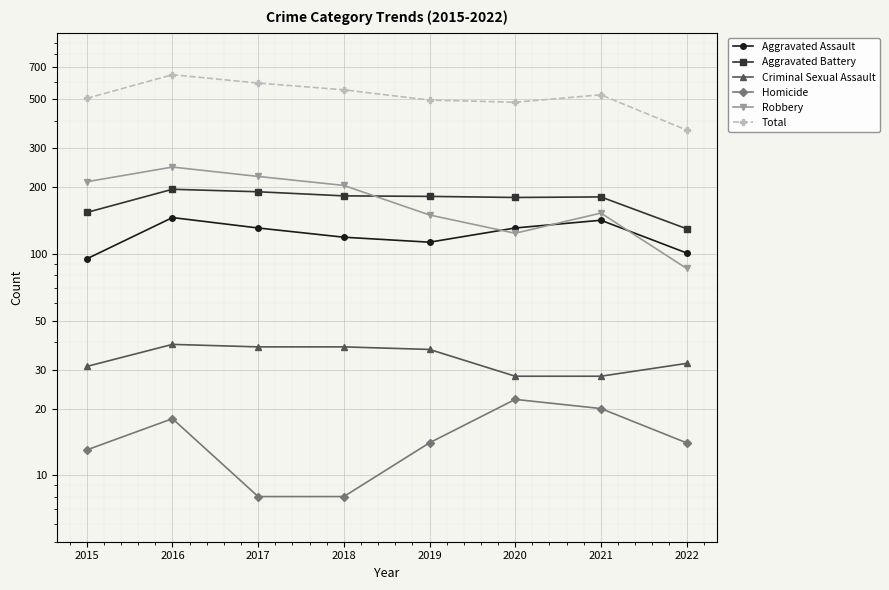

What is the sum of all Total values?

4163